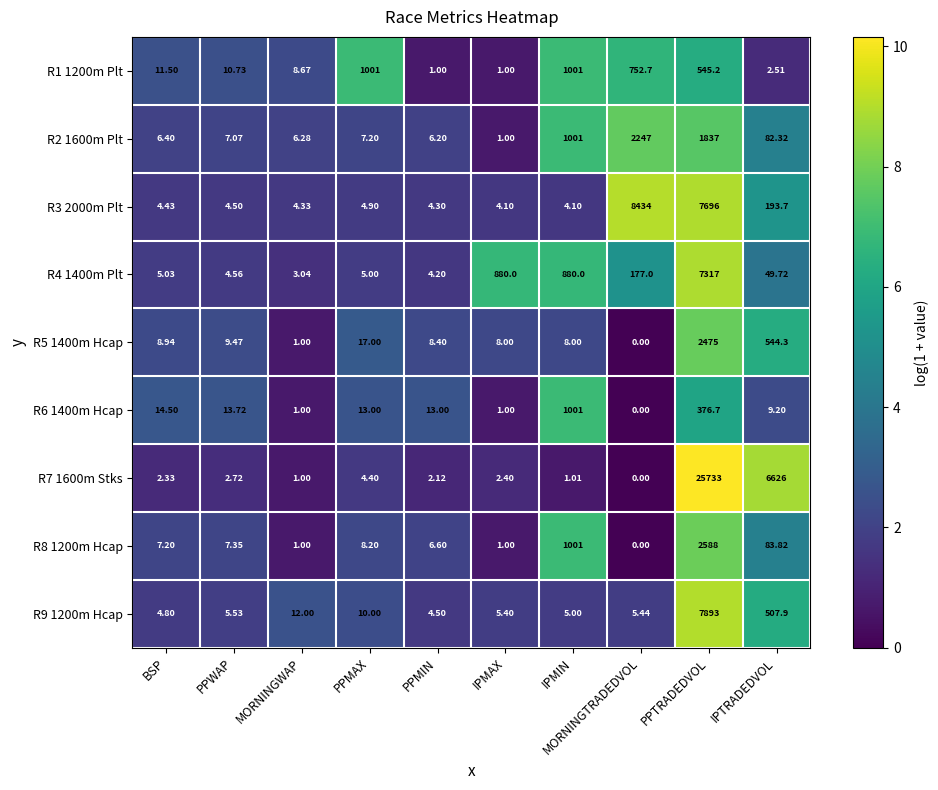

What is the total value across all series at PPMIN?

50.3